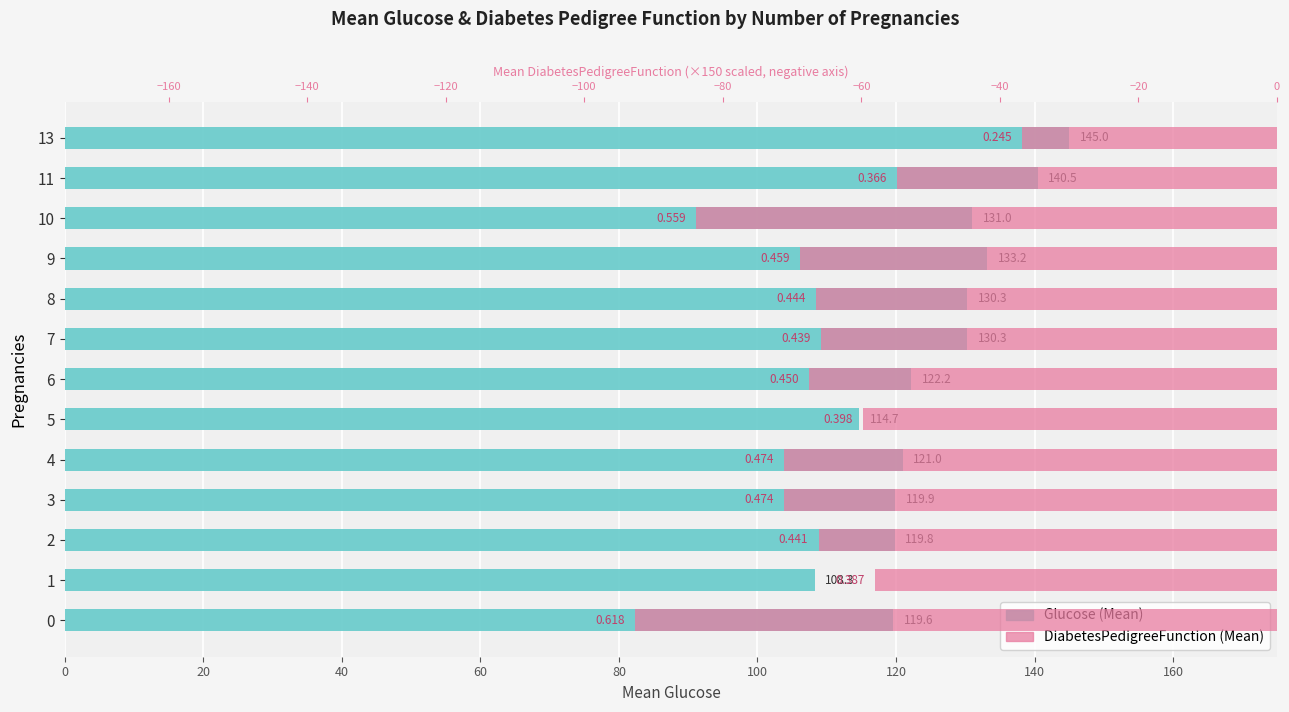

Reading left to right, what are all the values shown in this chart?

Glucose (Mean): 119.6	108.3	119.8	119.9	121.0	114.7	122.2	130.3	130.3	133.2	131.0	140.5	145.0
DiabetesPedigreeFunction (Mean): -92.7	-58.1	-66.2	-71.1	-71.1	-59.7	-67.5	-65.8	-66.6	-68.9	-83.9	-54.9	-36.8